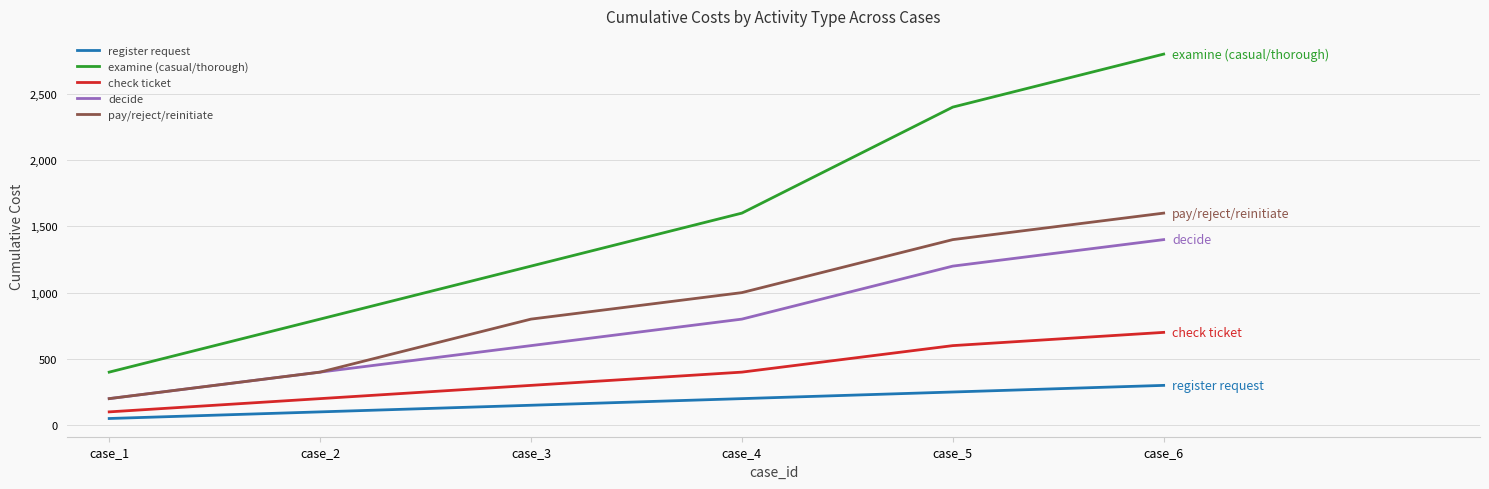

Is this an area chart (filled region under the line)?

No